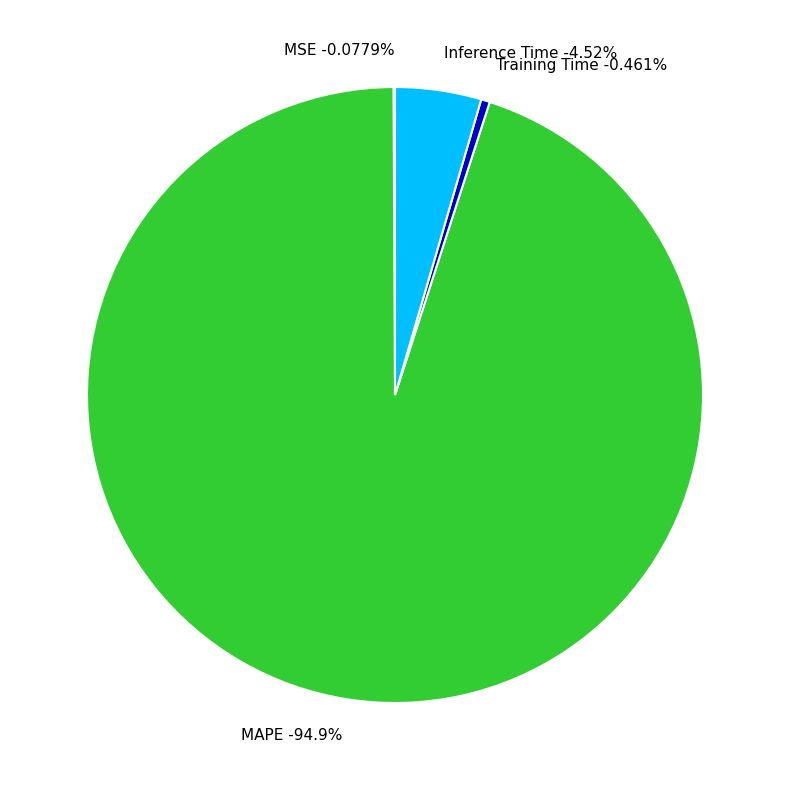

How many slices are in this pie chart?

4